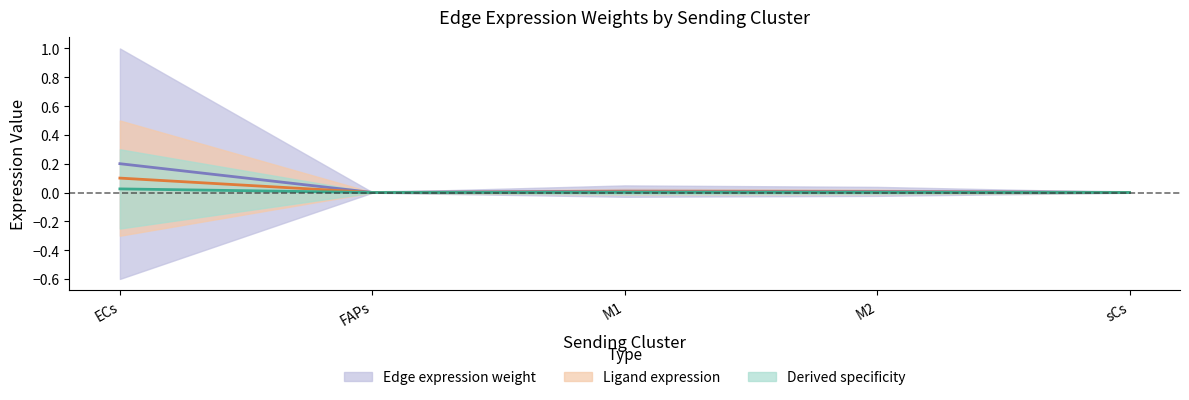

Where is Edge total expression weight nearest to the value 0?

FAPs